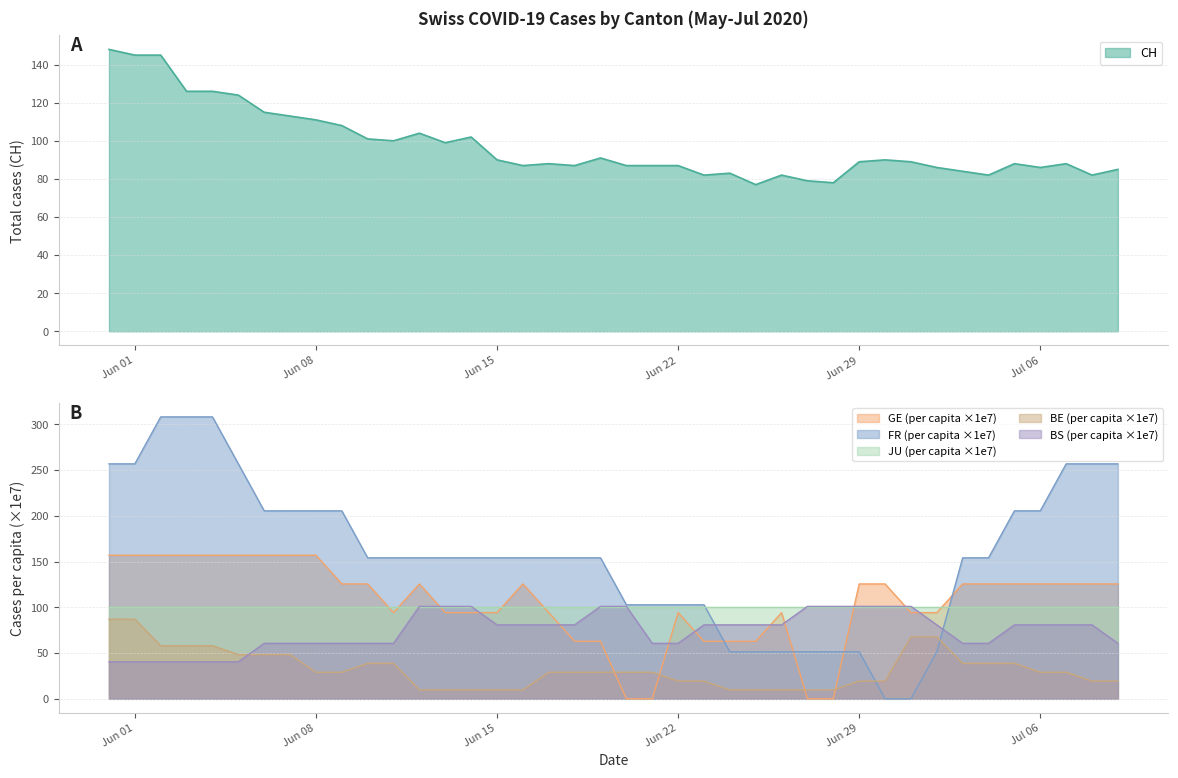

What is the maximum value for JU (per capita ×1e7)?

100.8